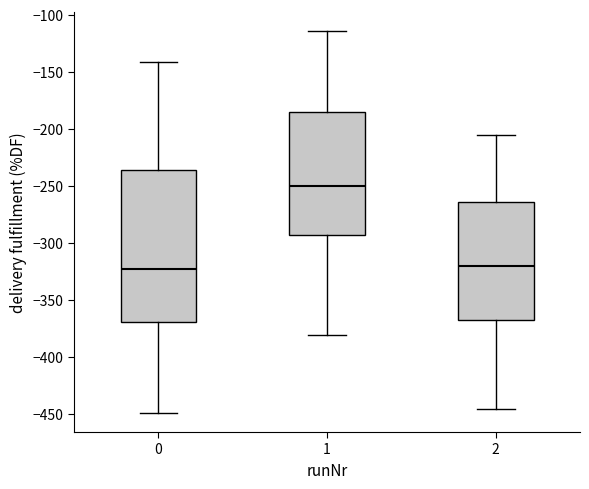

Comparing the boxes themselves (not the whiskers), which one is the tallest?

0